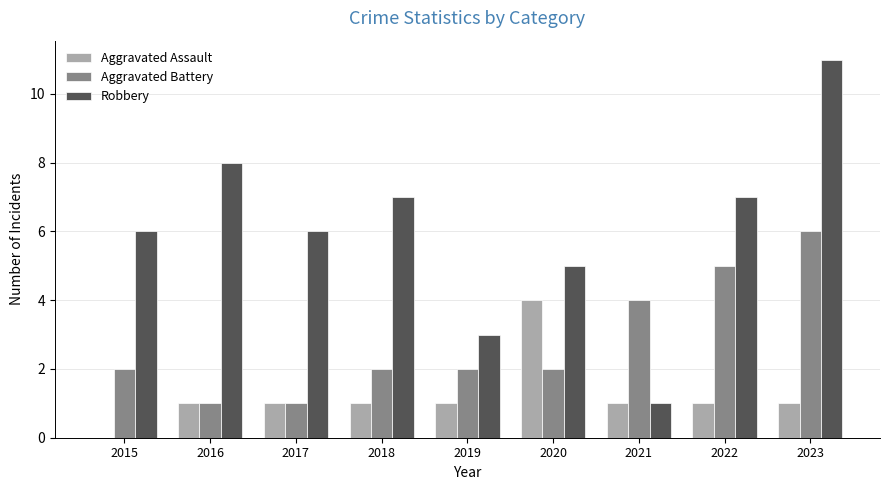

What is the greatest value displayed?

11